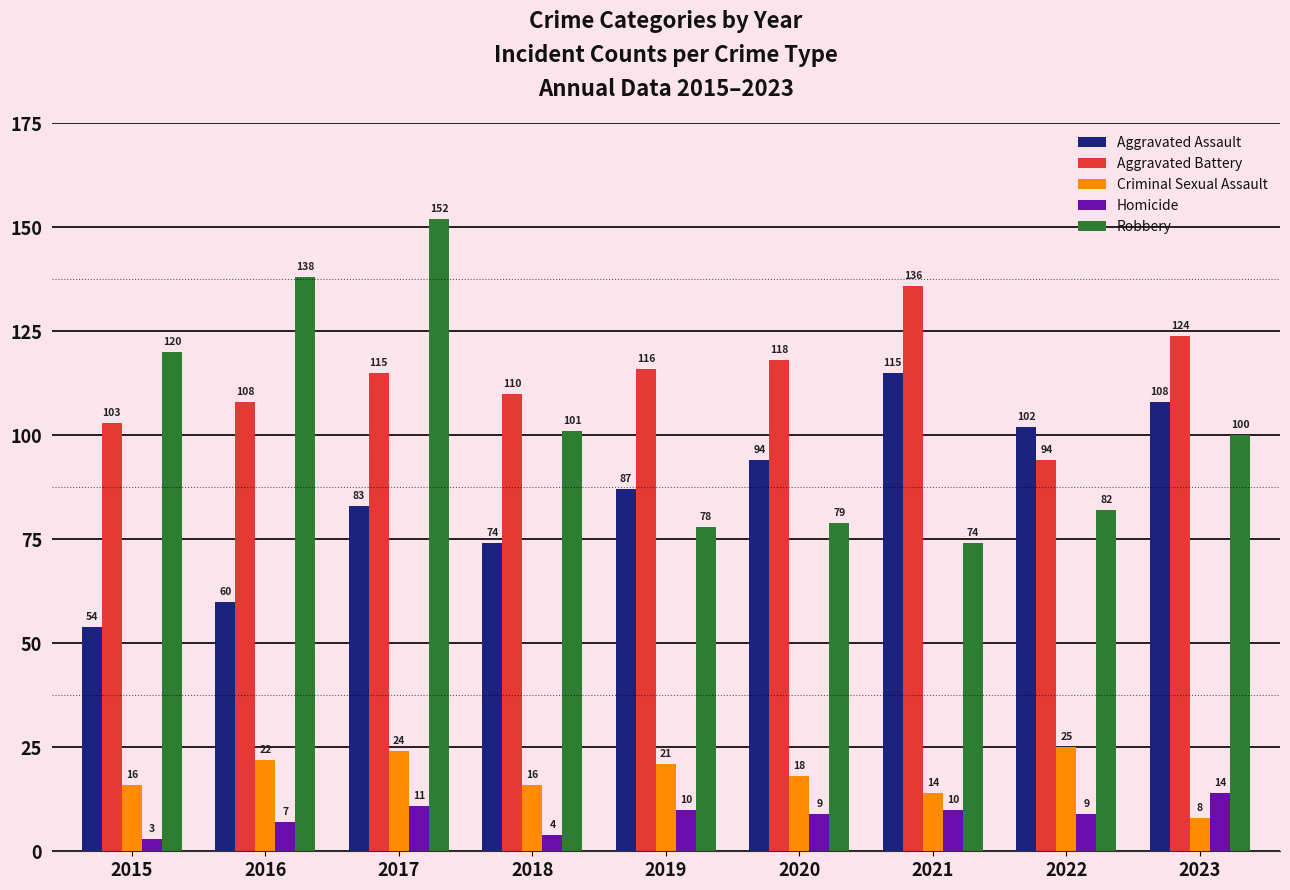

At which category does the chart reach its peak across all series?

2017